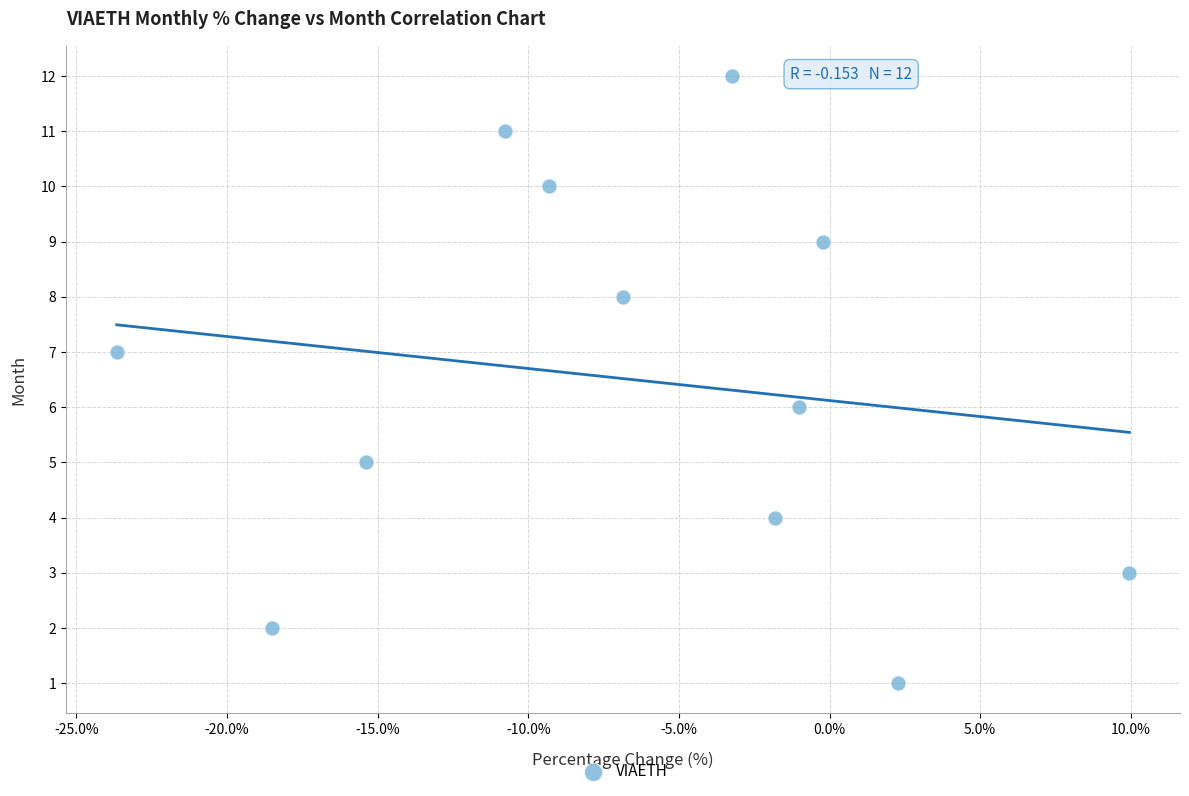

Count the number of points in this scatter plot.

12